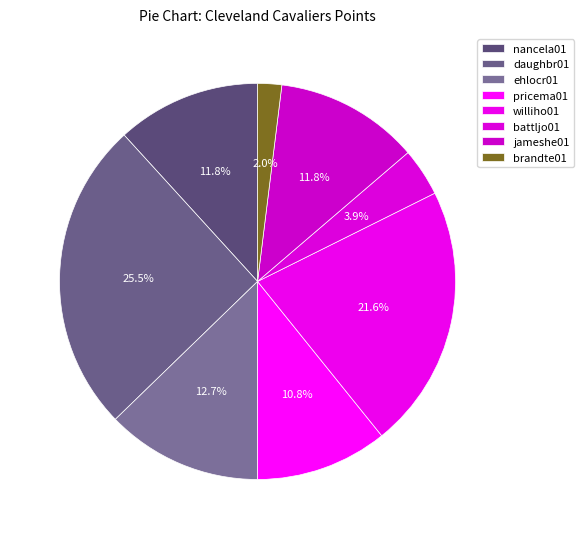

Which category has the biggest portion of the pie?

daughbr01